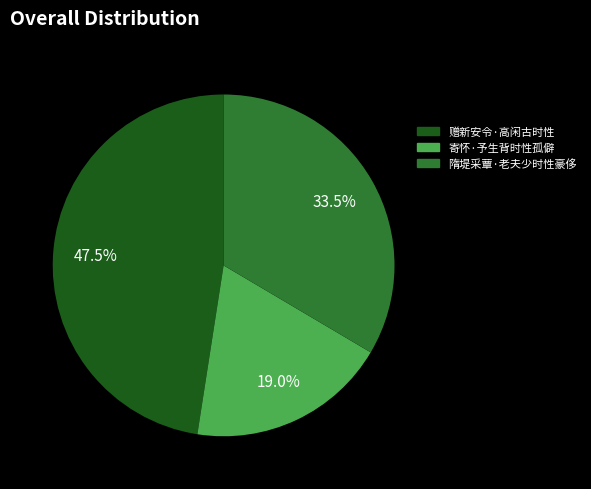

What is the smallest slice in the pie chart?

寄怀·予生背时性孤僻